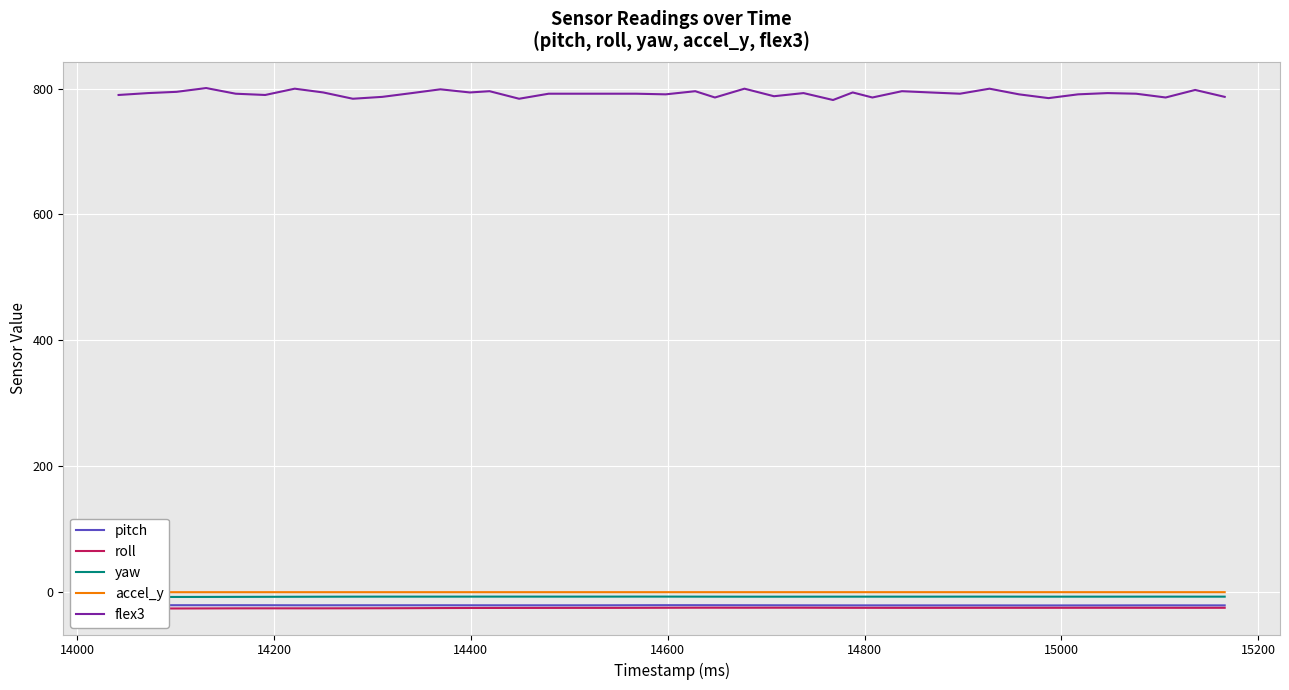

What is the highest value of the flex3 series?

801.0